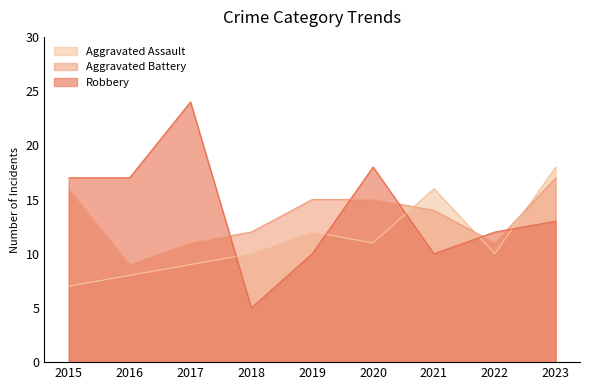

True or false: Robbery and Aggravated Assault intersect in this chart.

True